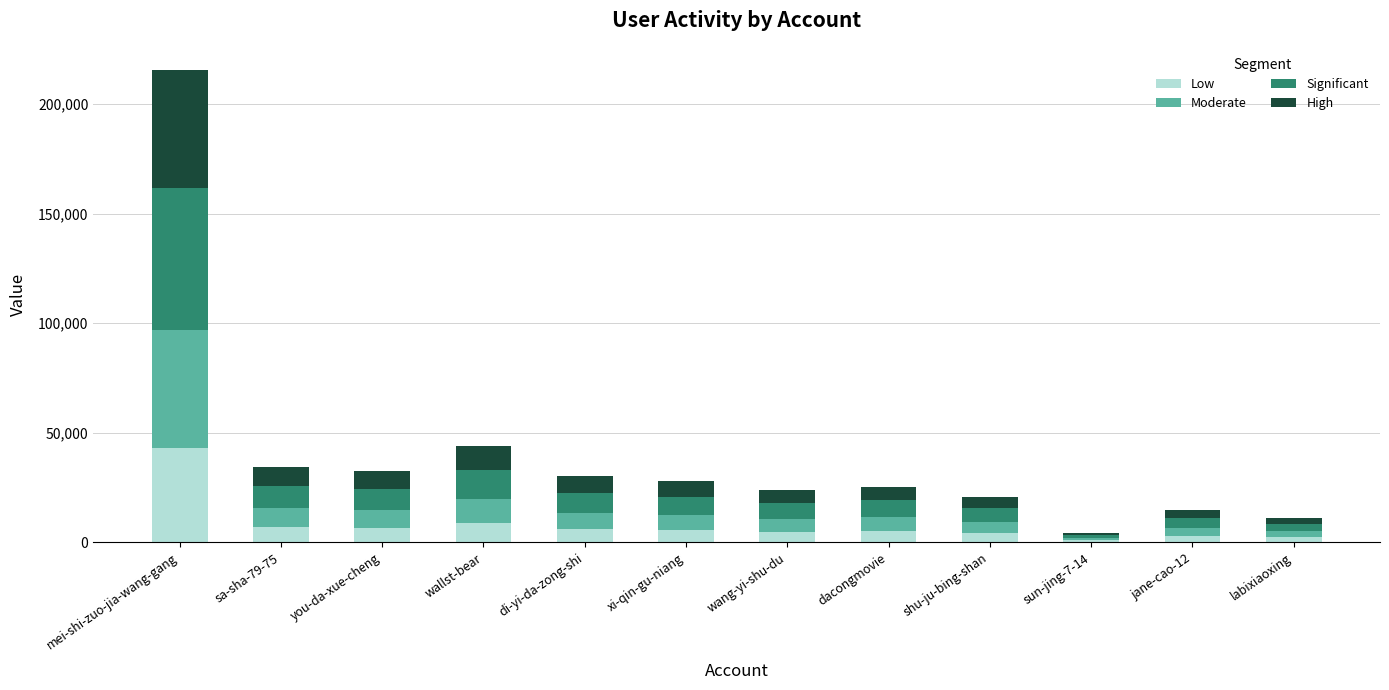

What is the maximum value for Low?

43113.6